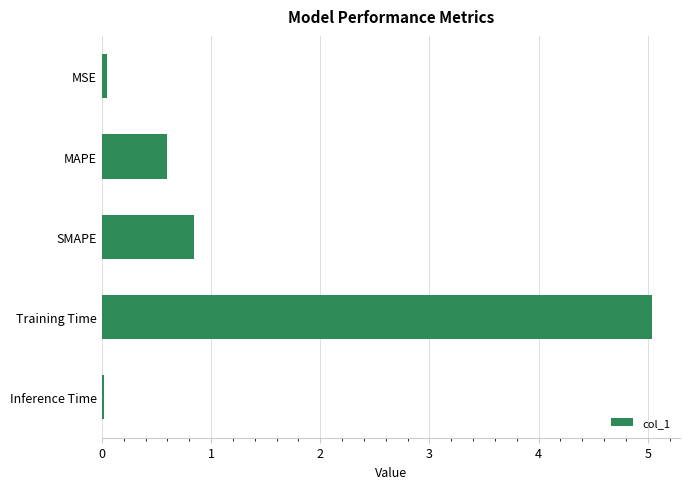

What is the average value?

1.3